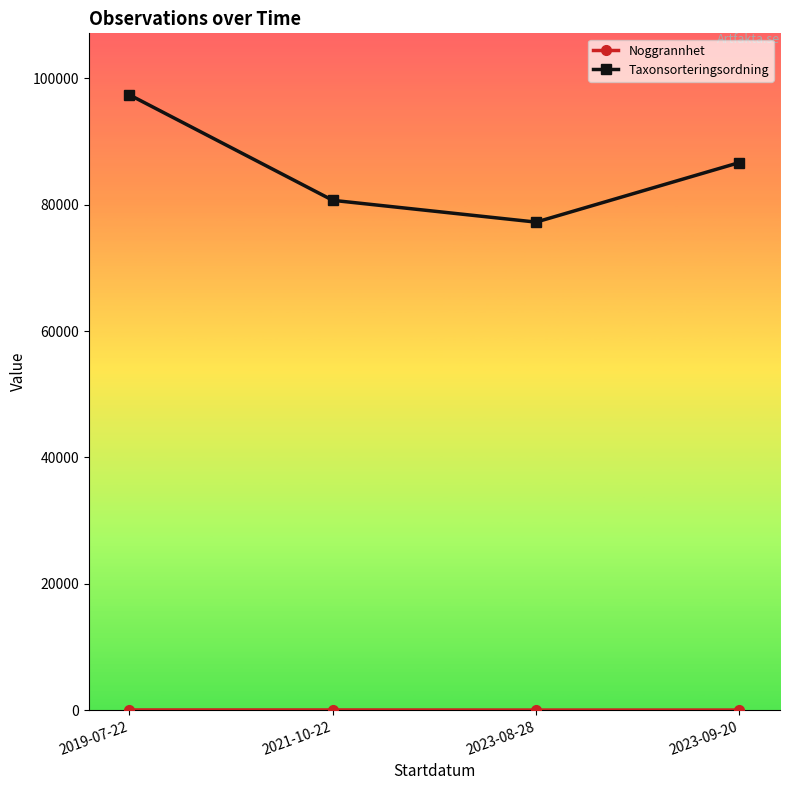

The Taxonsorteringsordning series shows 77236.8 at 2023-08-28. True or false?

True